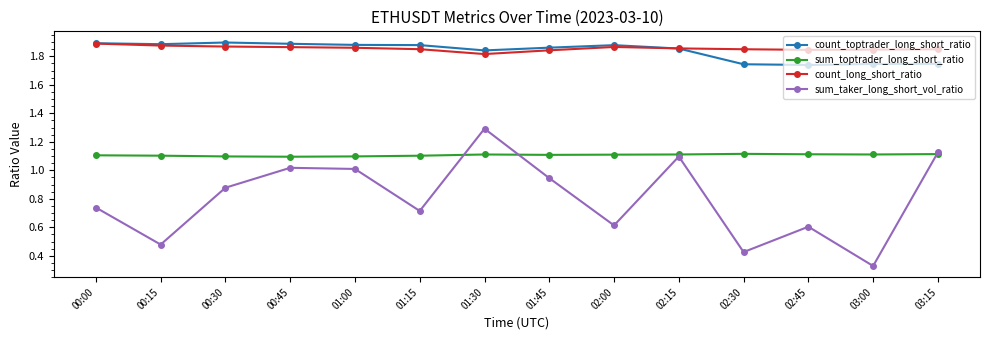

Is the value of sum_toptrader_long_short_ratio at 00:15 greater than the value of count_long_short_ratio at 02:30?

No